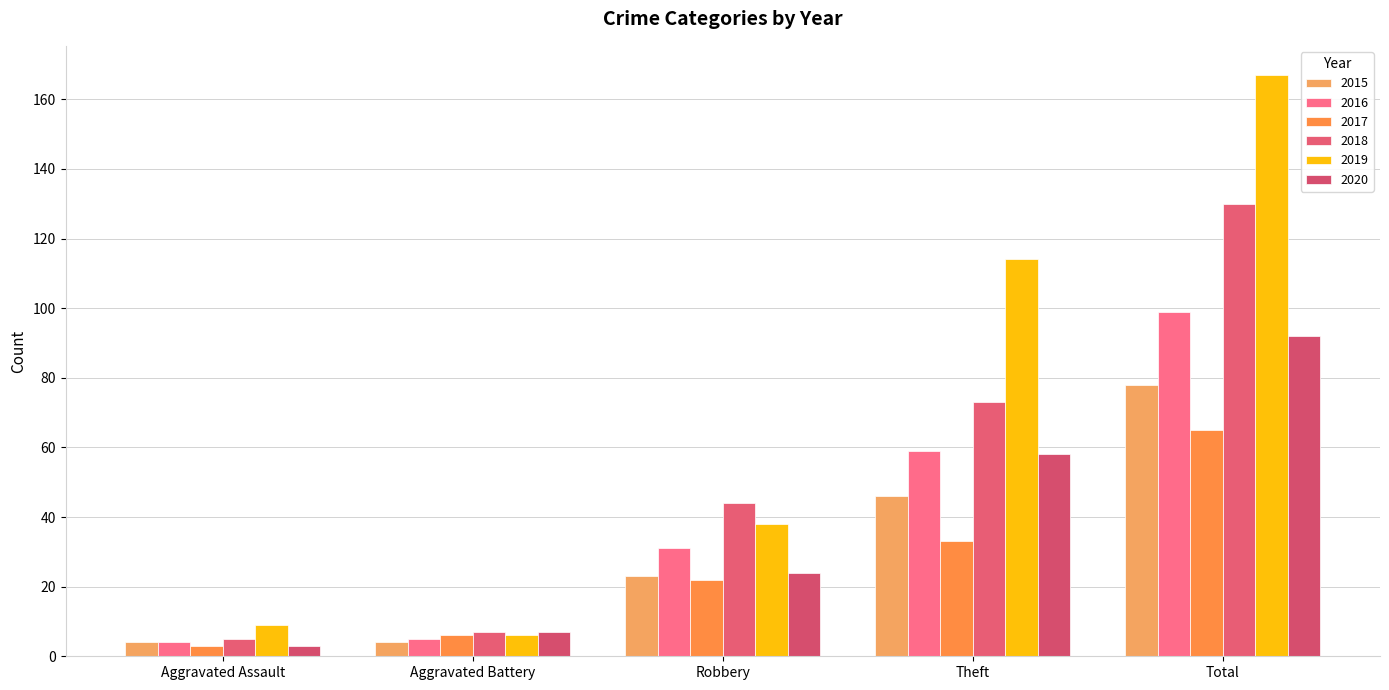

How many bars are there in total?

30